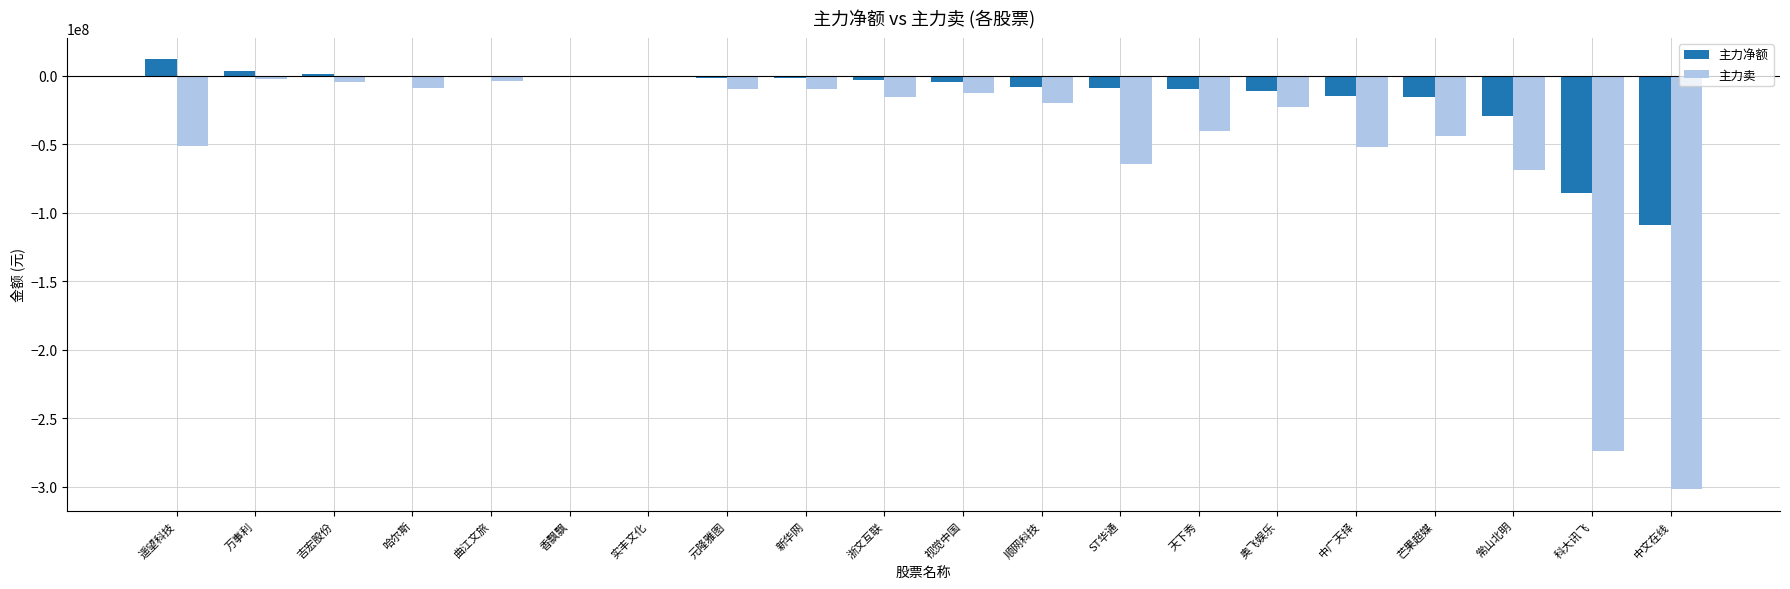

Read the 主力净额 value at 奥飞娱乐.

-10977142